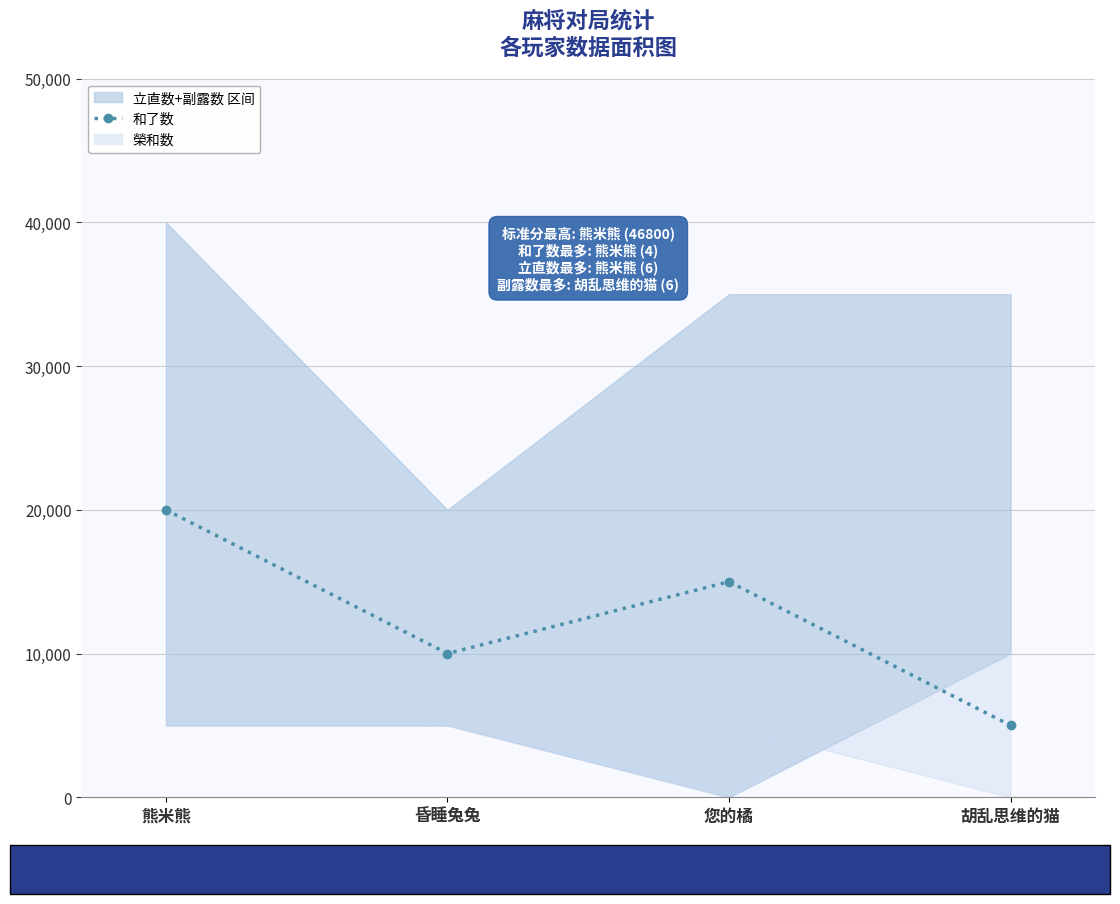

What is the value of the 3rd point from the left?

15000